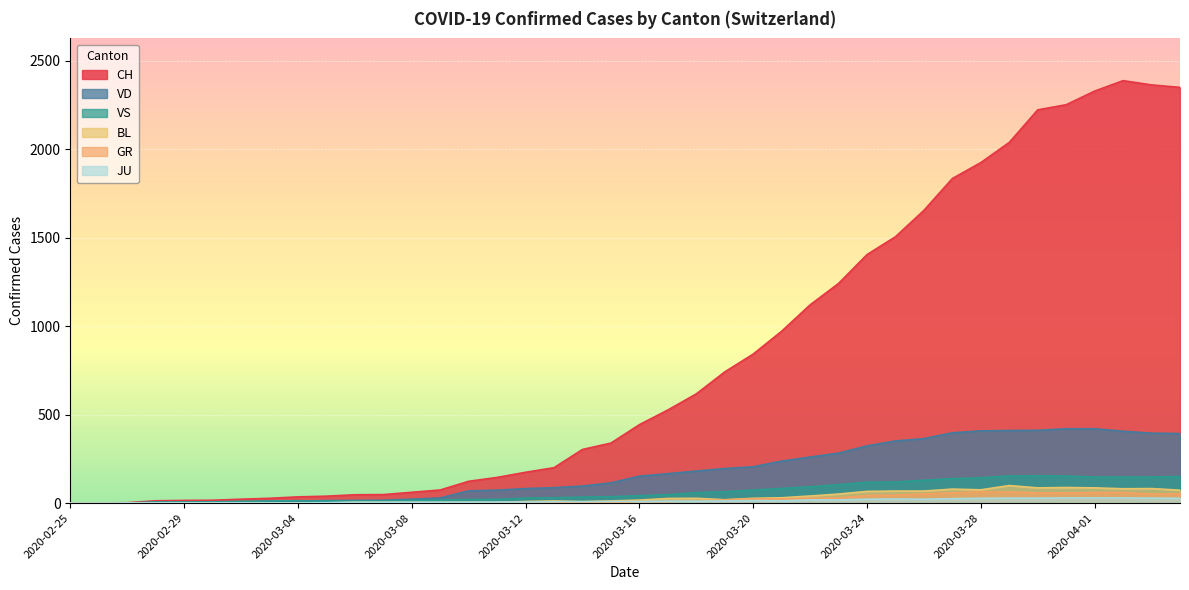

In VS, how many points are lower than both neighbors (excluding endpoints)?

1